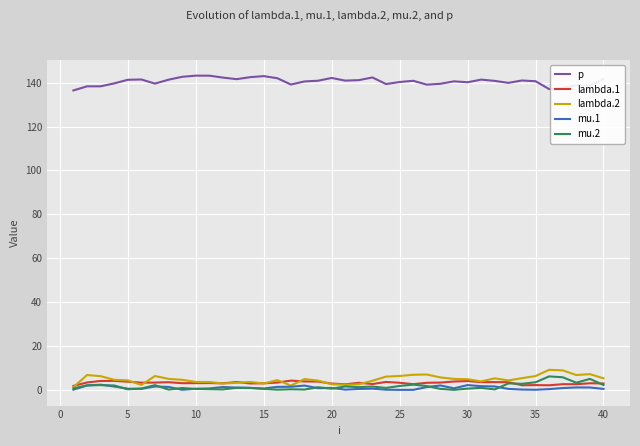

What is the highest value of the lambda.2 series?

9.1